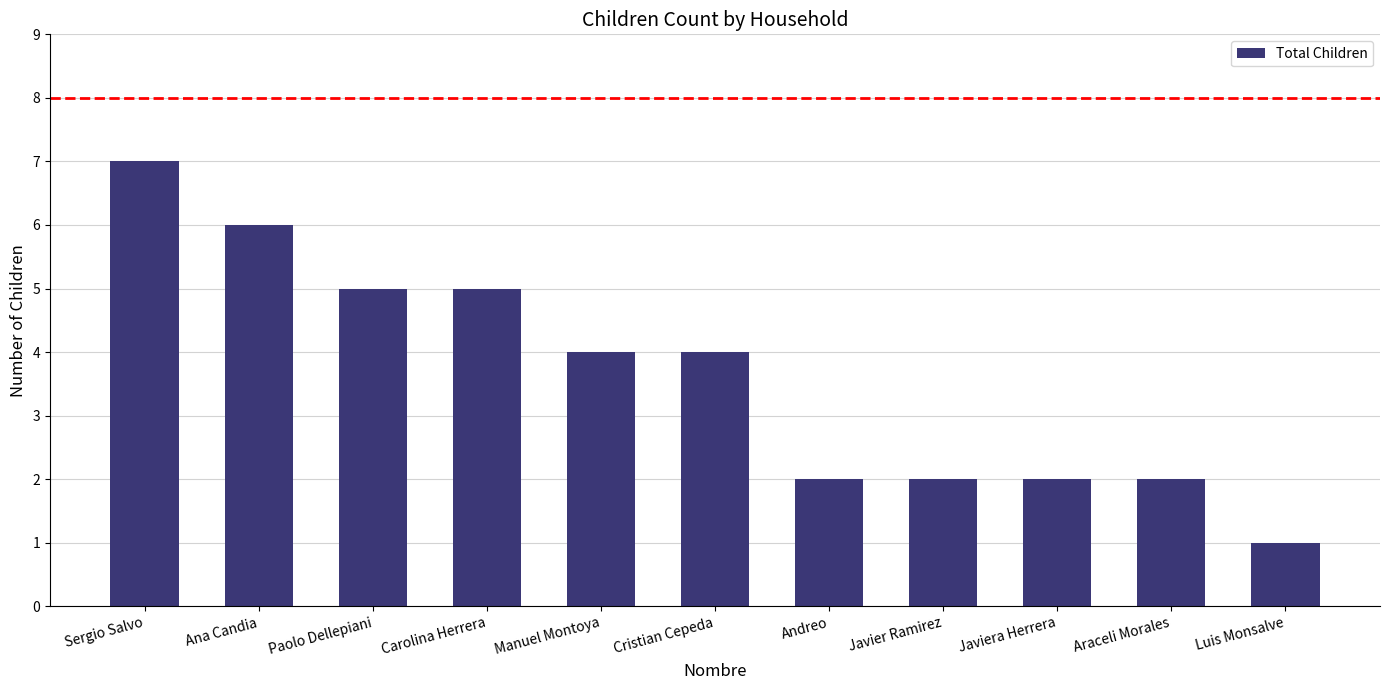

Approximately how many times larger is the value at Araceli Morales compared to Sergio Salvo?

0.3